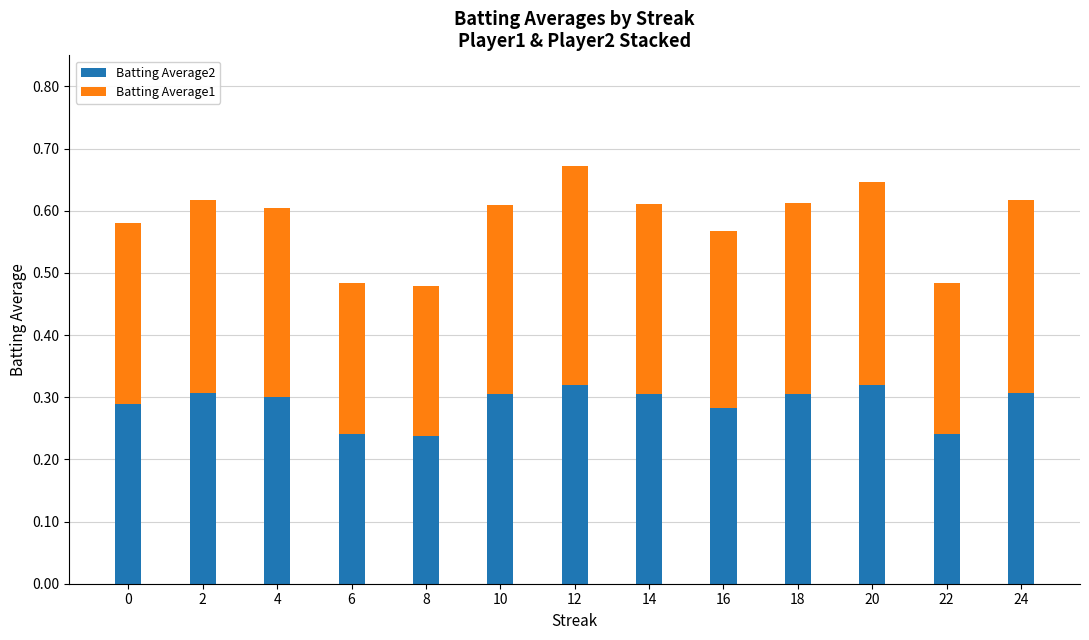

What is the sum of the Batting Average2 values at 12 and 14?

0.6